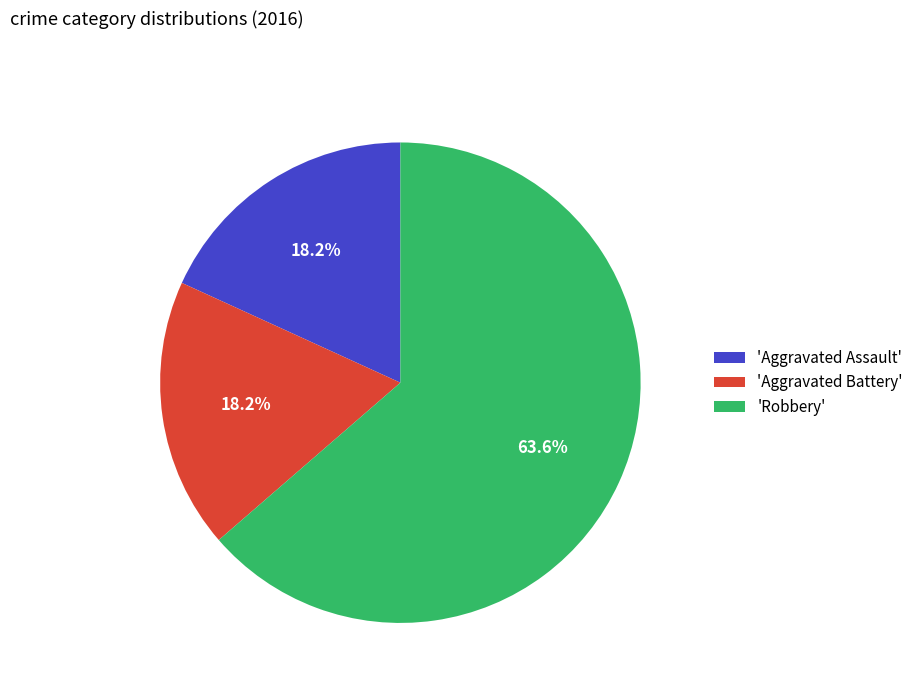

Approximately how many times larger is the value at 'Robbery' compared to 'Aggravated Battery'?

3.5